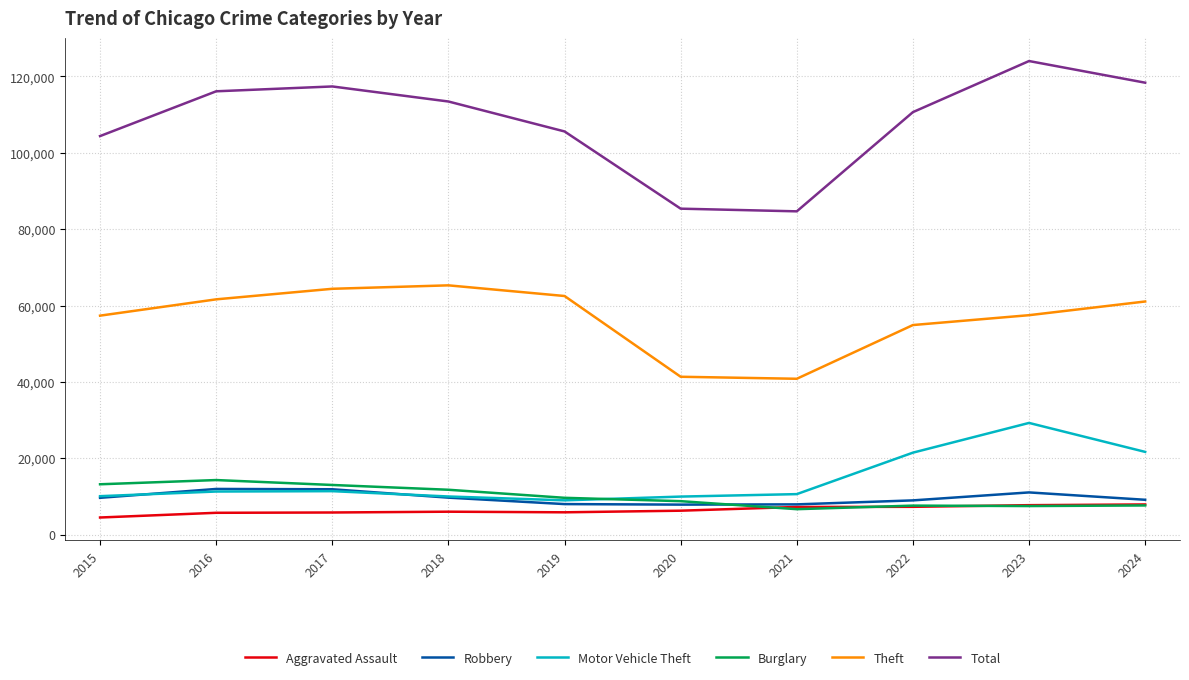

Which series has the largest total across all categories?

Total